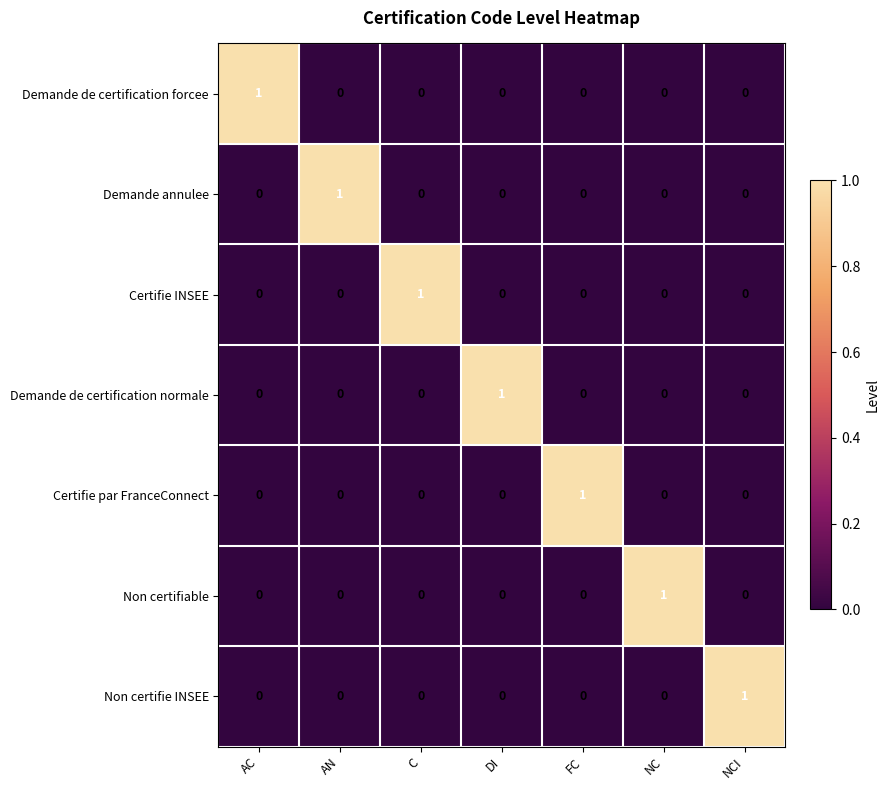

What is the total value across all series at AC?

1